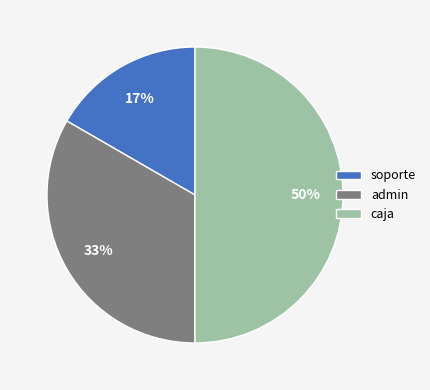

Is soporte the majority of the pie?

No